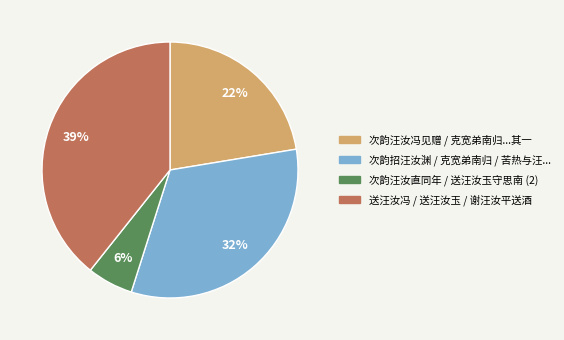

To the nearest percent, what is the average slice percentage?

25%